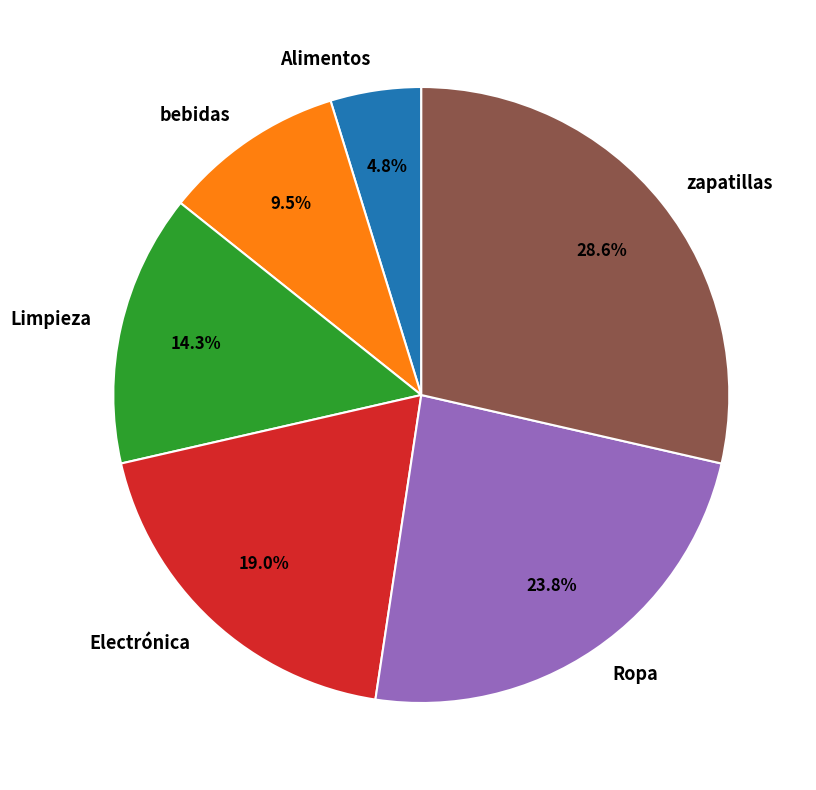

Which slice is the largest?

zapatillas